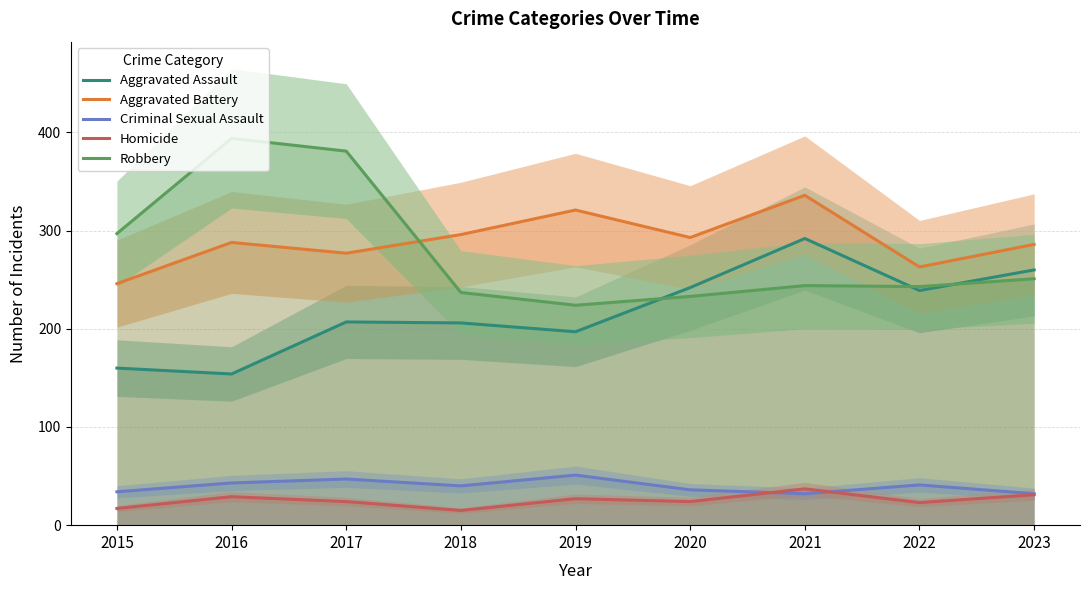

What is the total value across all series at 2018?

794